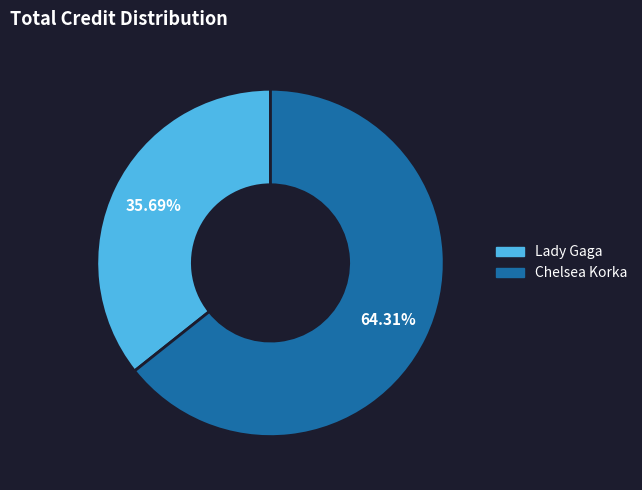

Which category accounts for the majority?

Chelsea Korka